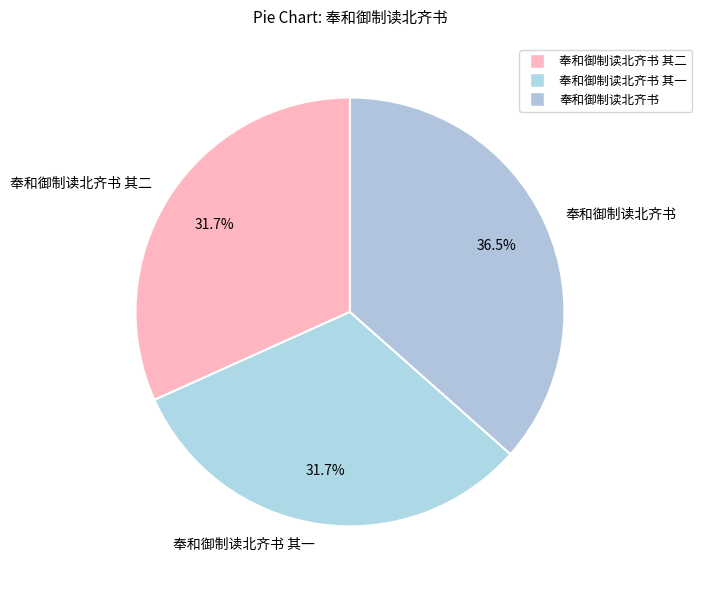

Does 奉和御制读北齐书 represent more than half of the total?

No